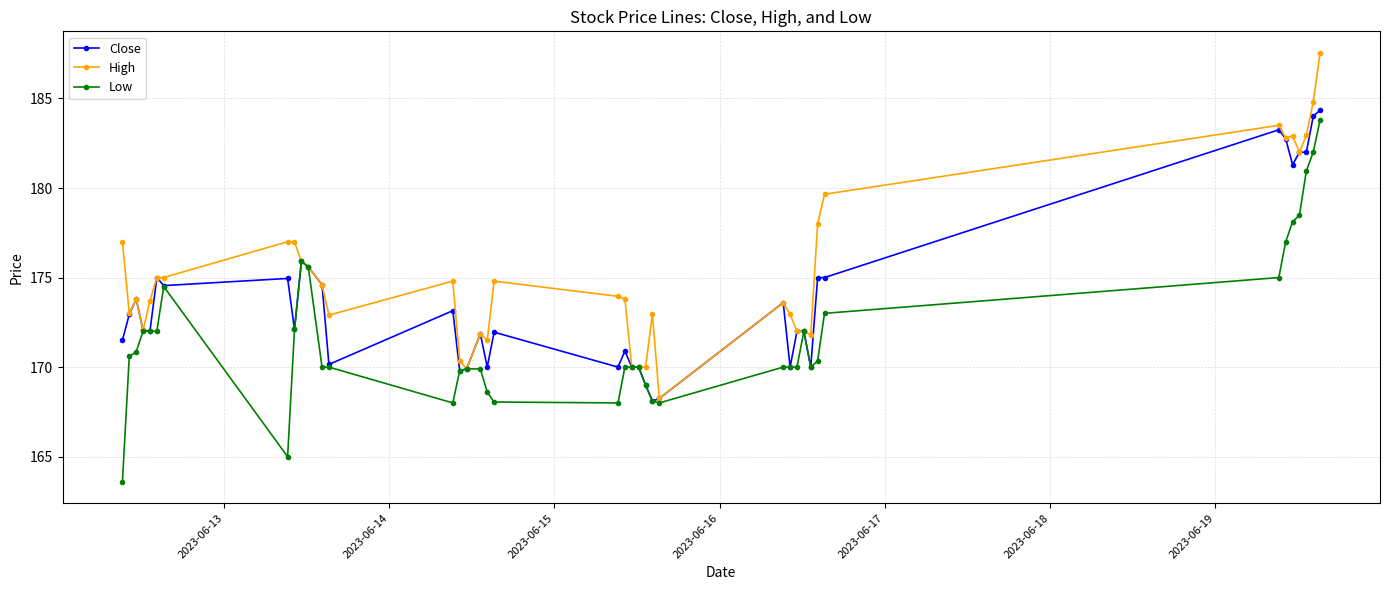

What is the value of the High point at the 28th from the left?

172.9